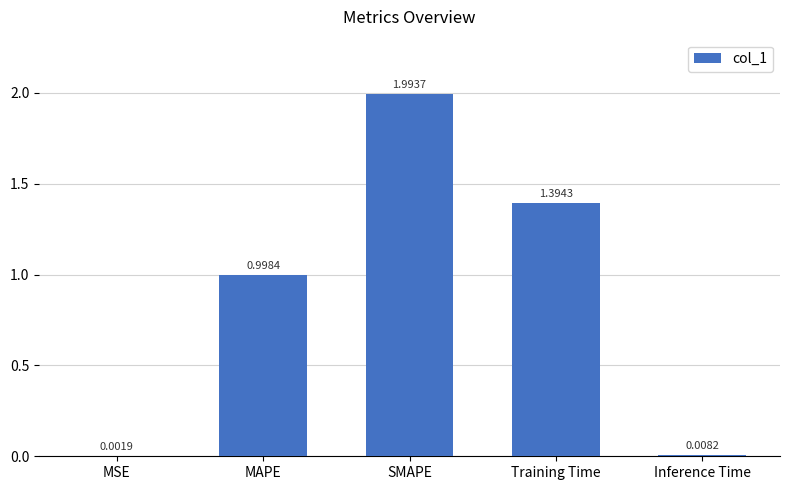

How many data points does each series have?

5